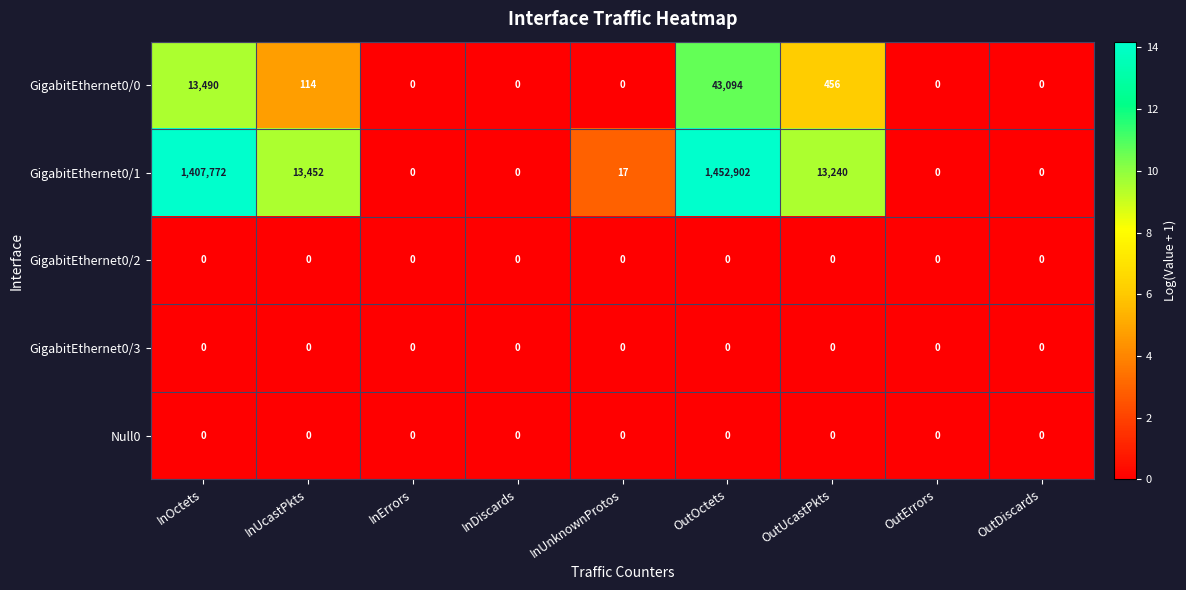

At which category does the chart reach its peak across all series?

OutOctets